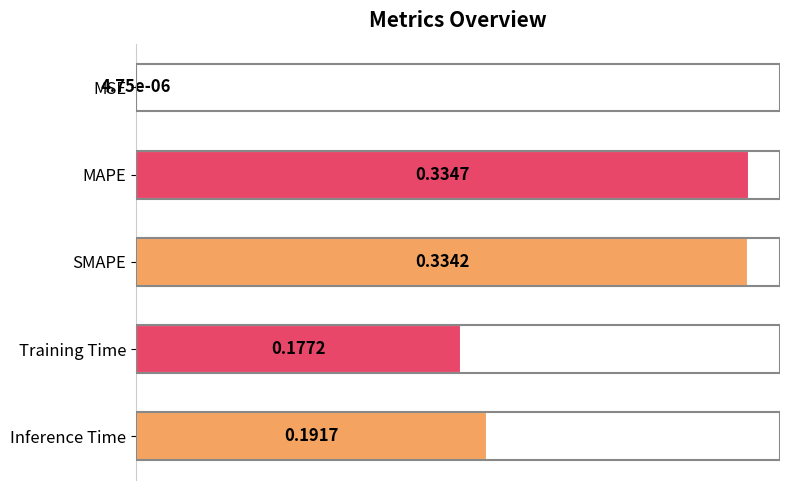

At which label is the value closest to 0?

MSE